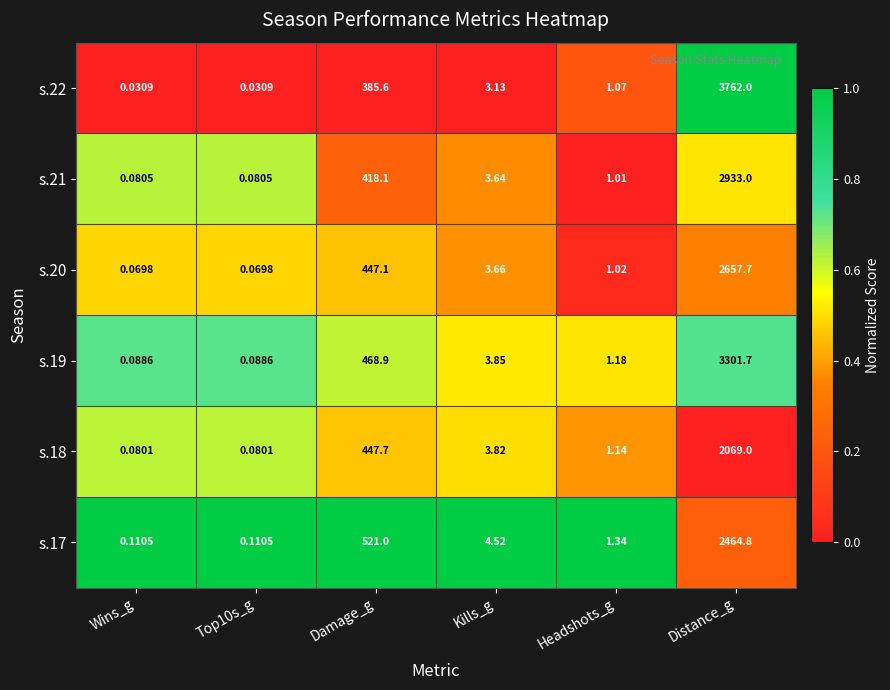

What is the greatest value displayed?

3762.0